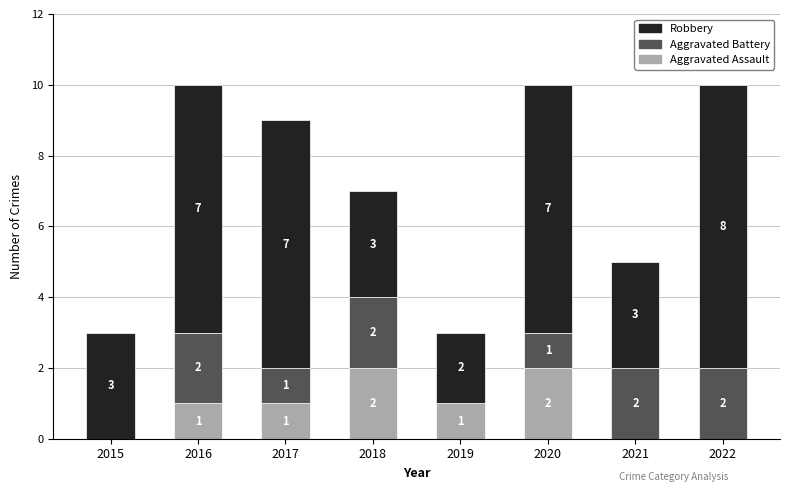

The Aggravated Assault series shows 2 at 2017. True or false?

False